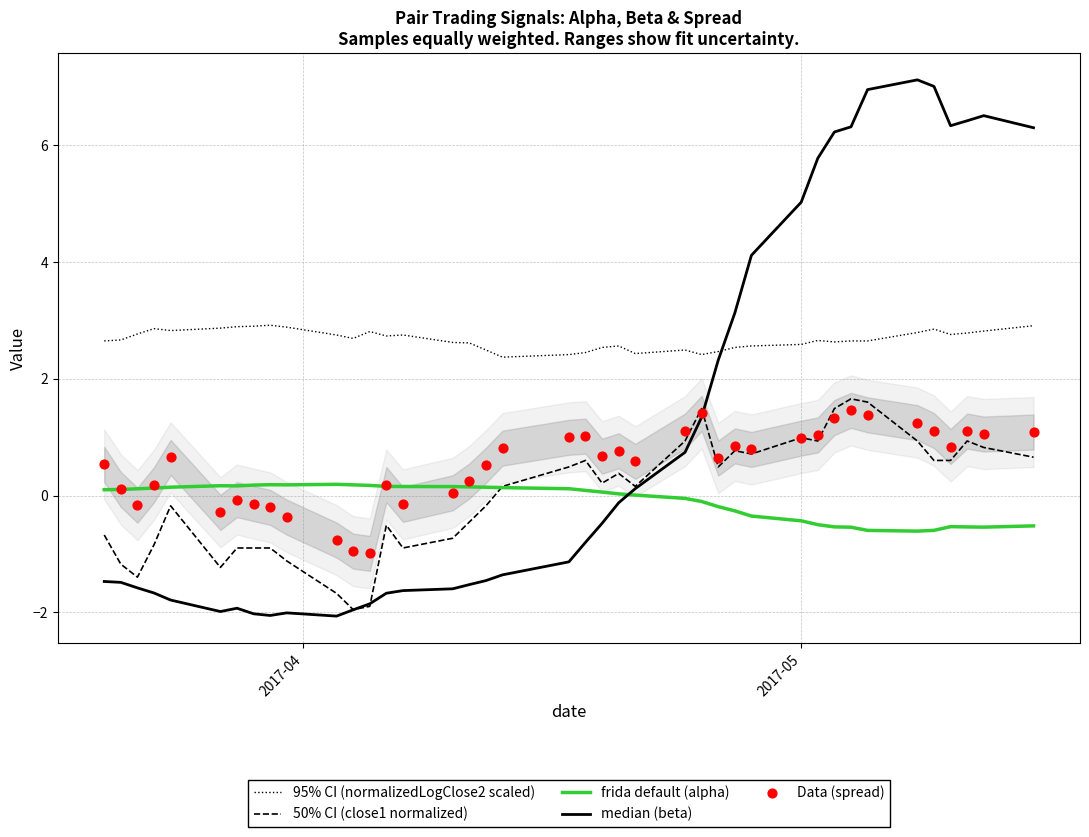

What are all the series names shown in the legend?

95% CI (normalizedLogClose2 scaled), 50% CI (close1 normalized), frida default (alpha), median (beta), Data (spread)